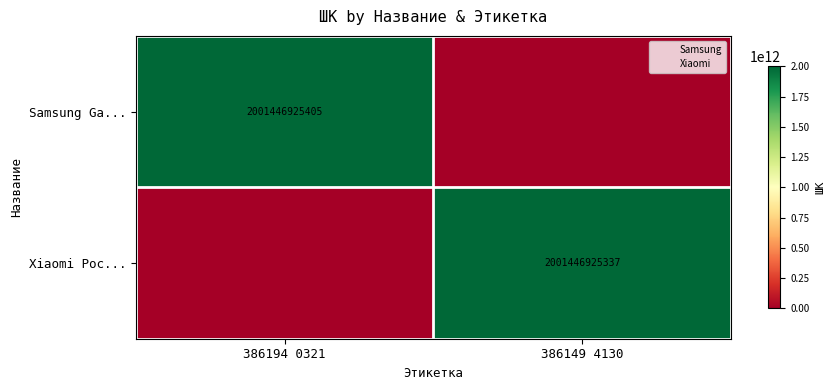

Is it true that Xiaomi Poc... equals 0 at 386194 0321?

True